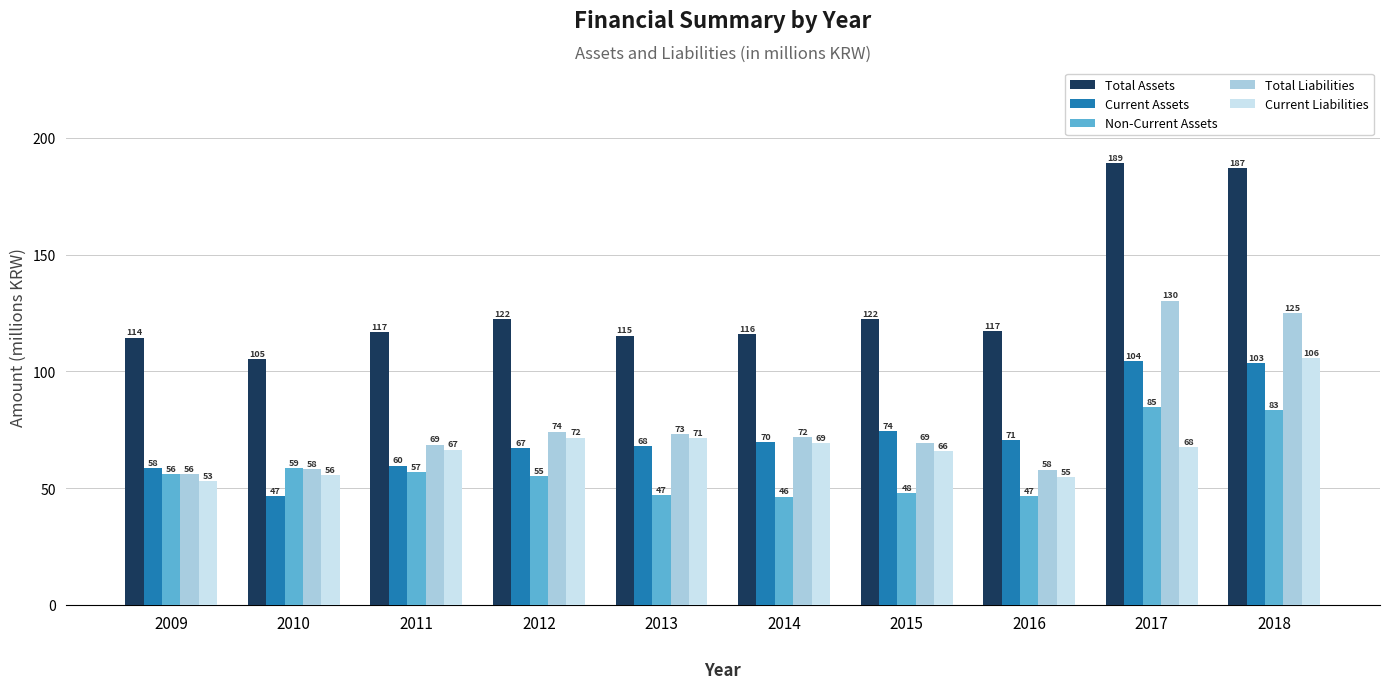

Rank the categories by Current Liabilities value from highest to lowest.

2018, 2012, 2013, 2014, 2017, 2011, 2015, 2010, 2016, 2009